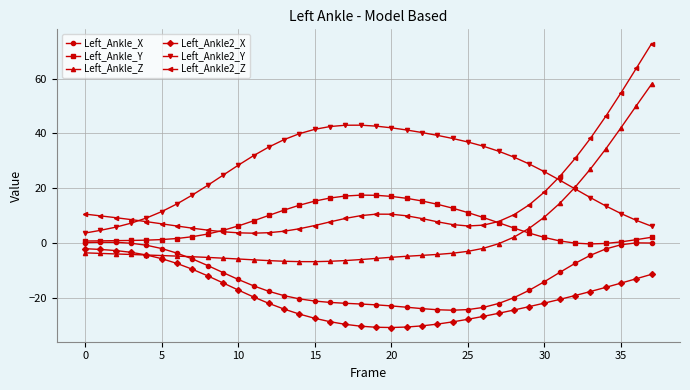

Which series has the largest total across all categories?

Left_Ankle2_Y